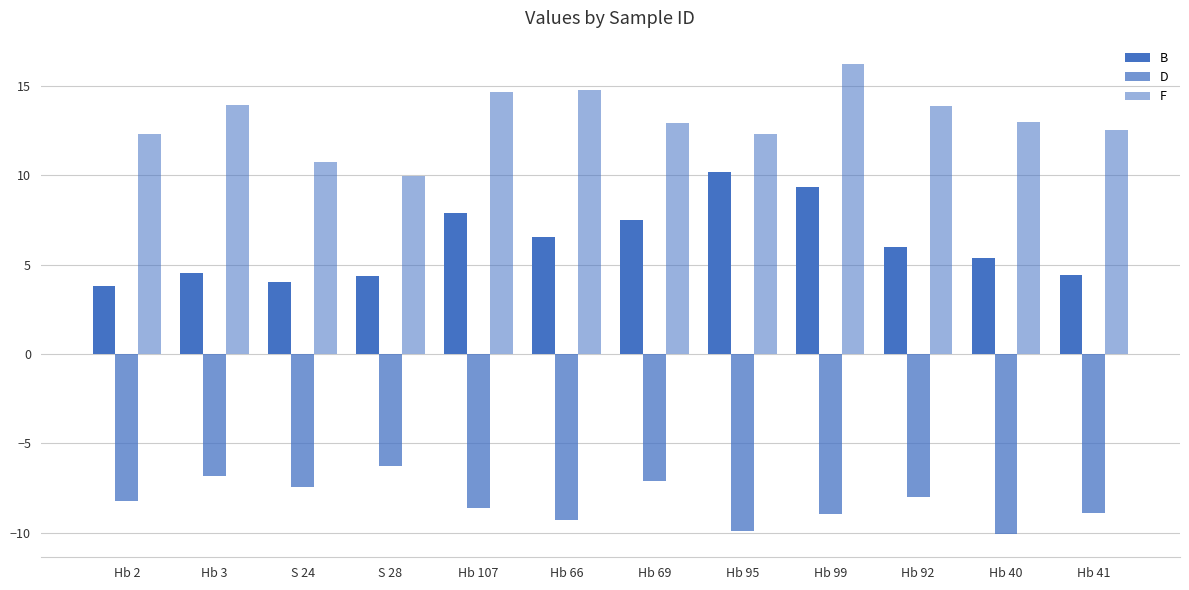

What is the value of the B bar at the 10th from the left?

6.0